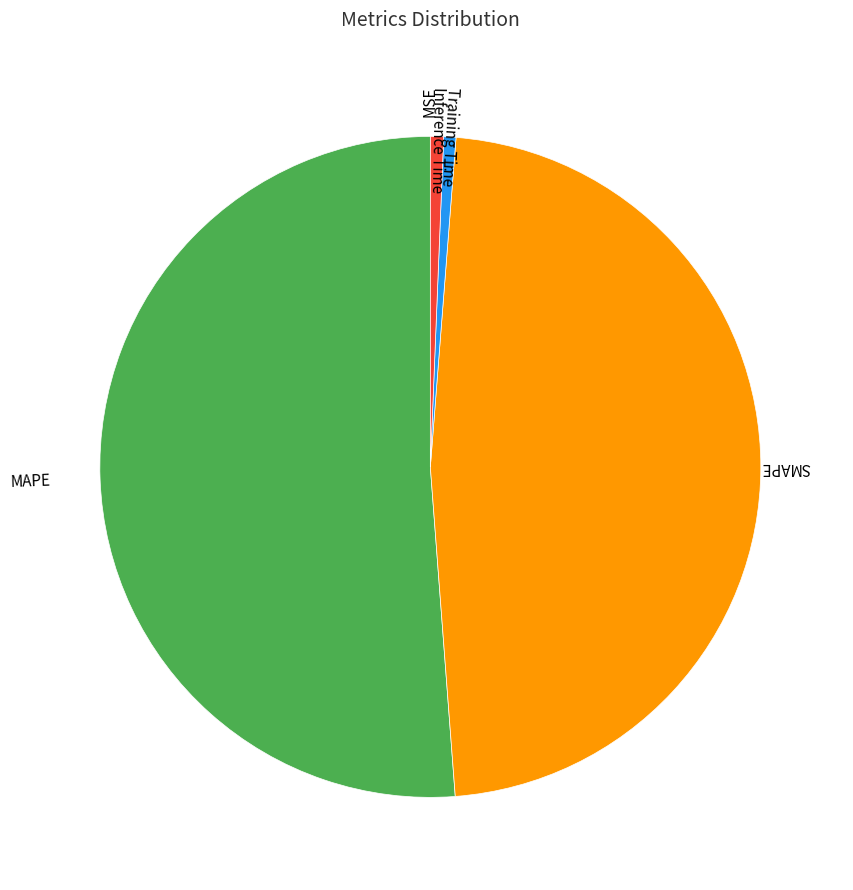

Between MAPE and Training Time, which is larger?

MAPE